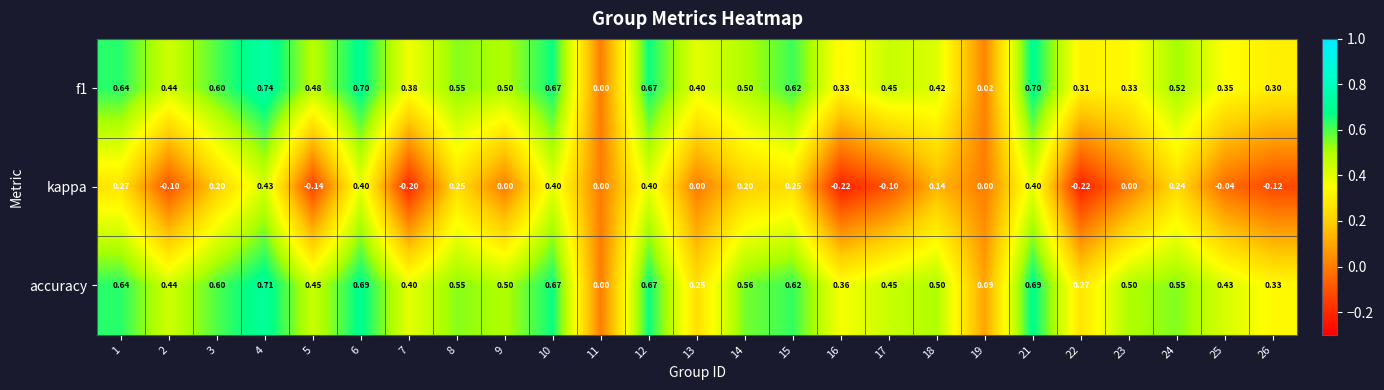

Which series changed the most between 21 and 26?

kappa